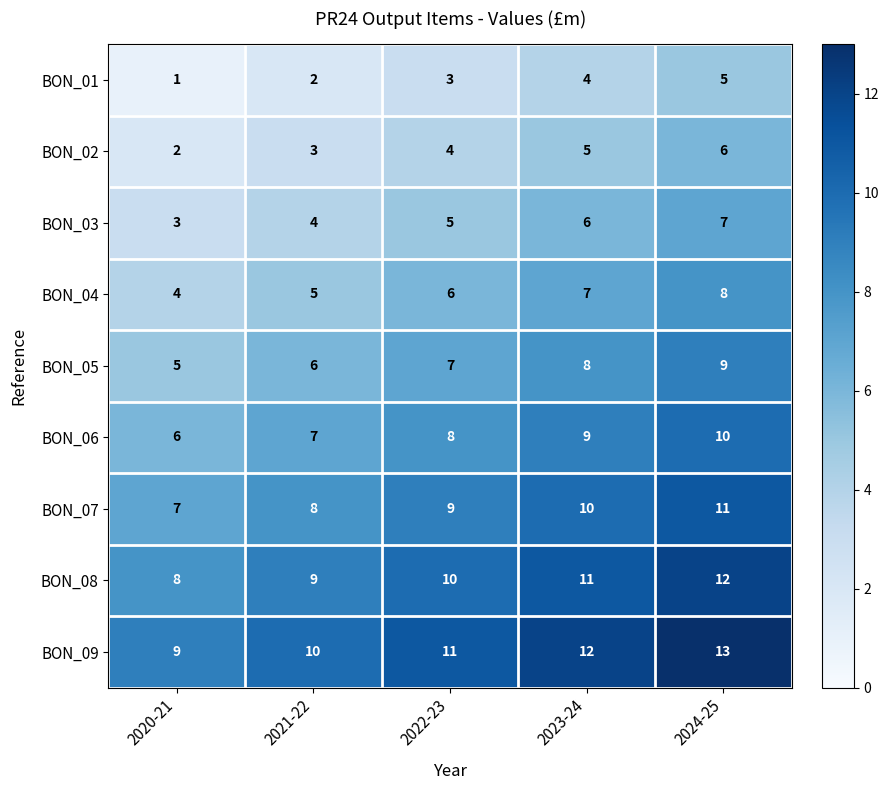

List the labels in order of BON_04 value, largest first.

2024-25, 2023-24, 2022-23, 2021-22, 2020-21